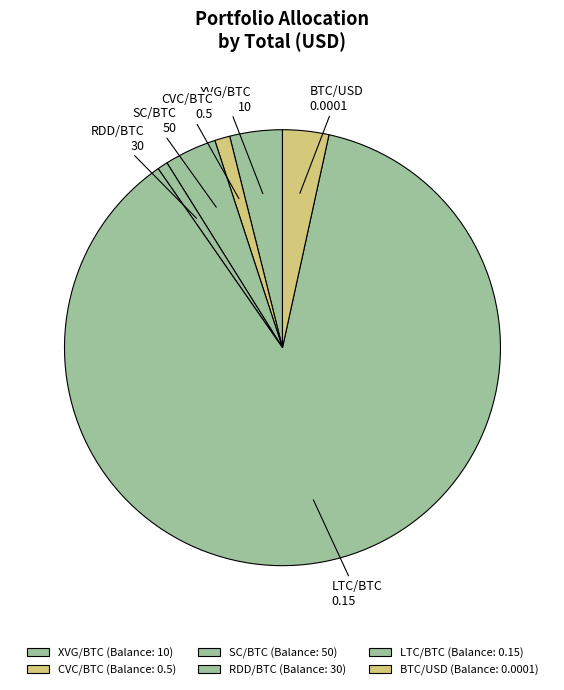

Is it true that LTC/BTC is 87% of the pie?

True